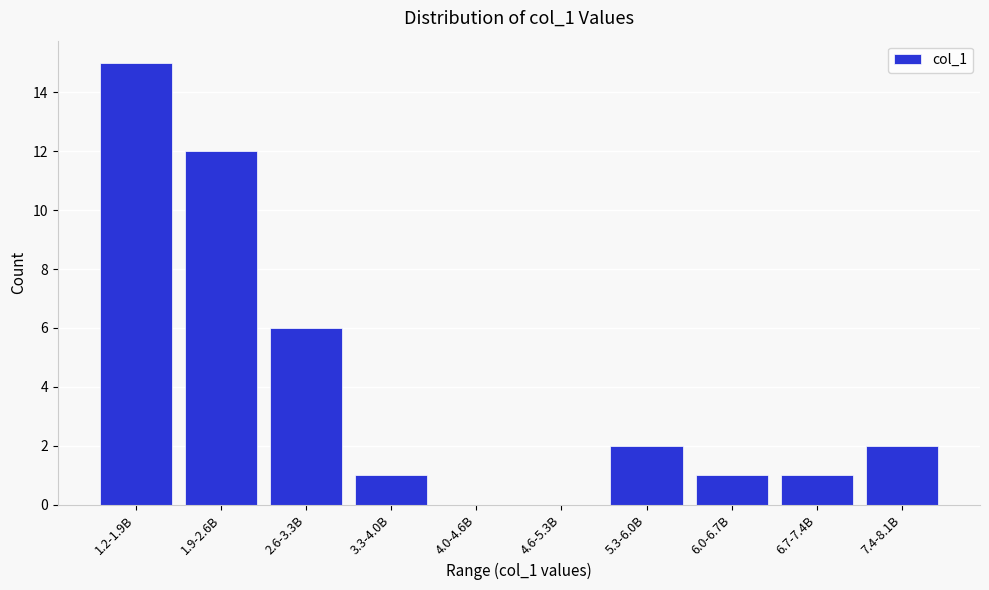

Reading right to left, transcribe all the data shown in this chart.

7.4-8.1B=2	6.7-7.4B=1	6.0-6.7B=1	5.3-6.0B=2	4.6-5.3B=0	4.0-4.6B=0	3.3-4.0B=1	2.6-3.3B=6	1.9-2.6B=12	1.2-1.9B=15